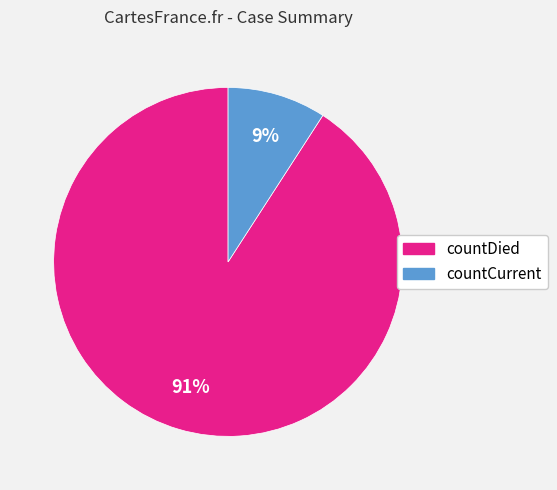

Which slice is the smallest?

countCurrent